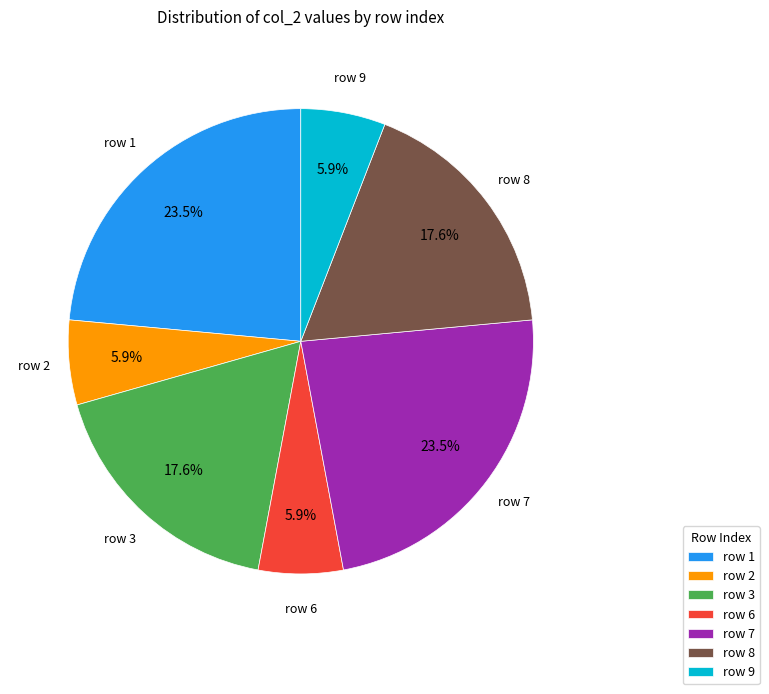

Is there a majority slice in this chart?

No